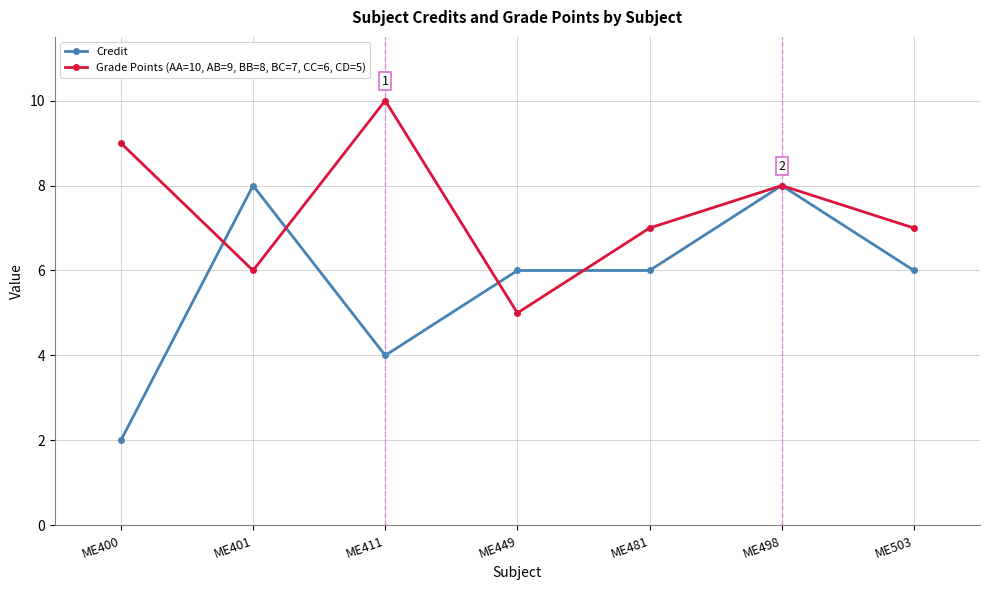

True or false: Credit has more than 1 interior local peaks.

True